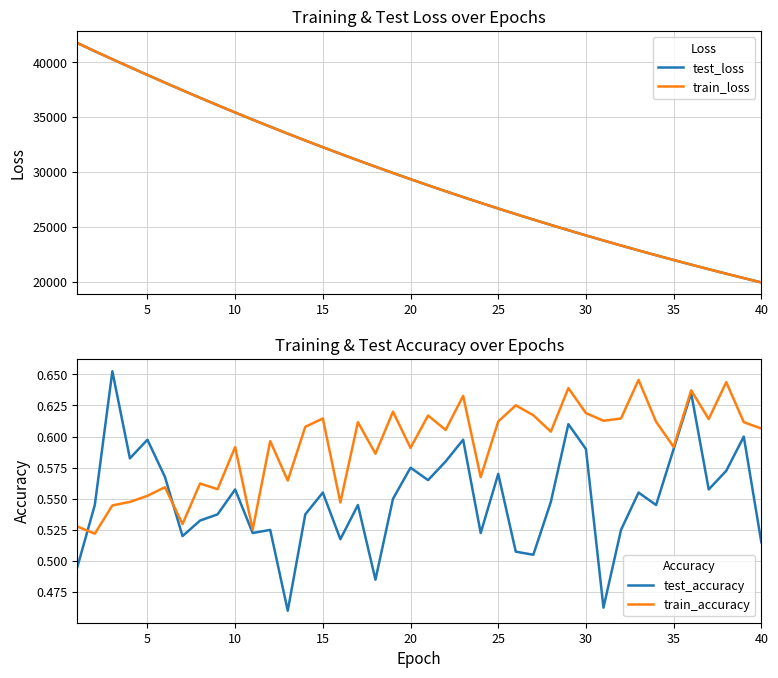

What is the highest value of the train_loss series?

41766.2